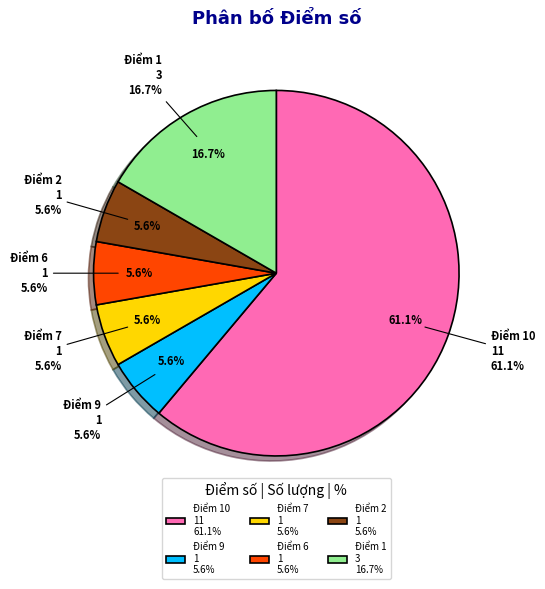

To the nearest percent, what portion does Điểm 9 represent?

6%